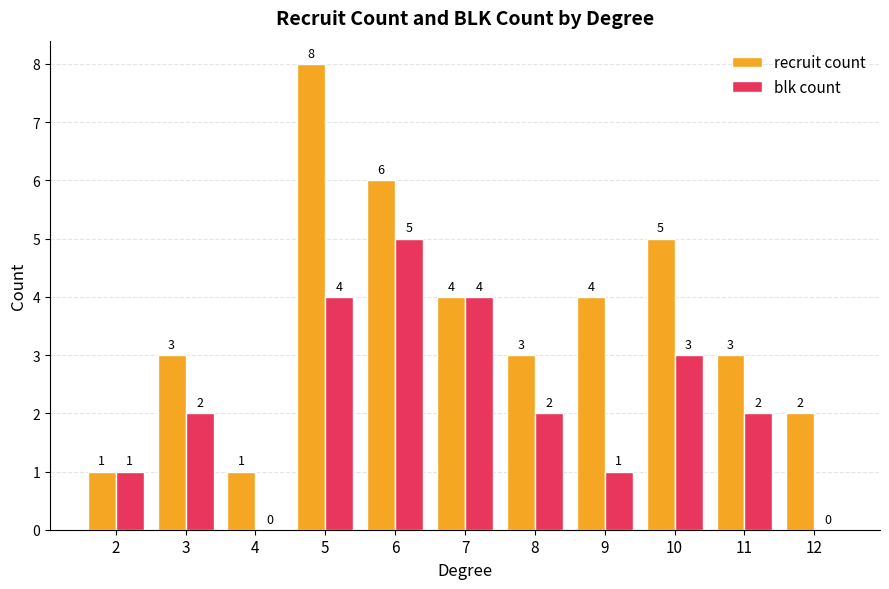

Which series has the widest spread of values?

recruit count